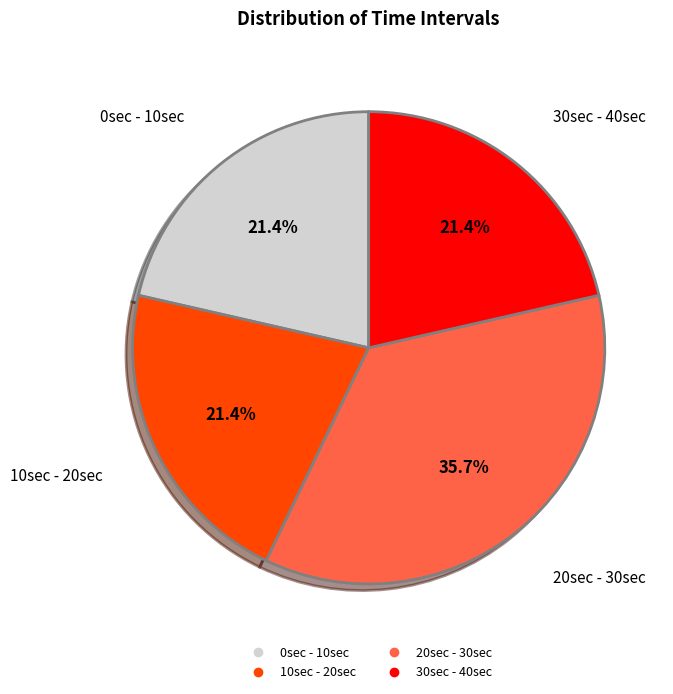

Which category has the biggest portion of the pie?

20sec - 30sec